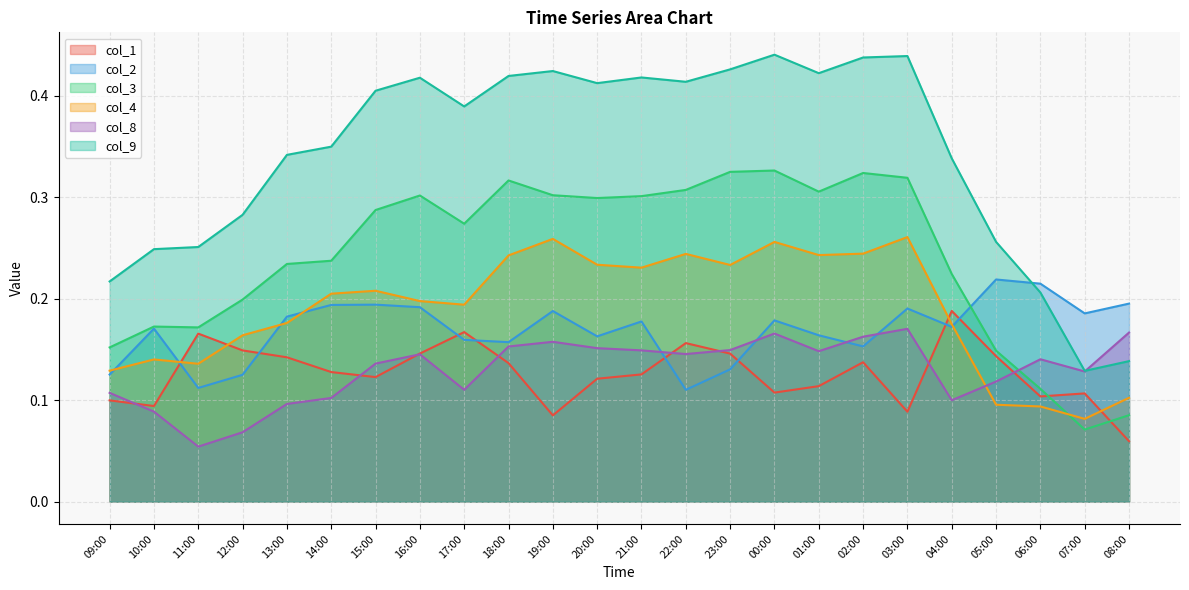

Which category has the highest value in the col_1 series?

04:00